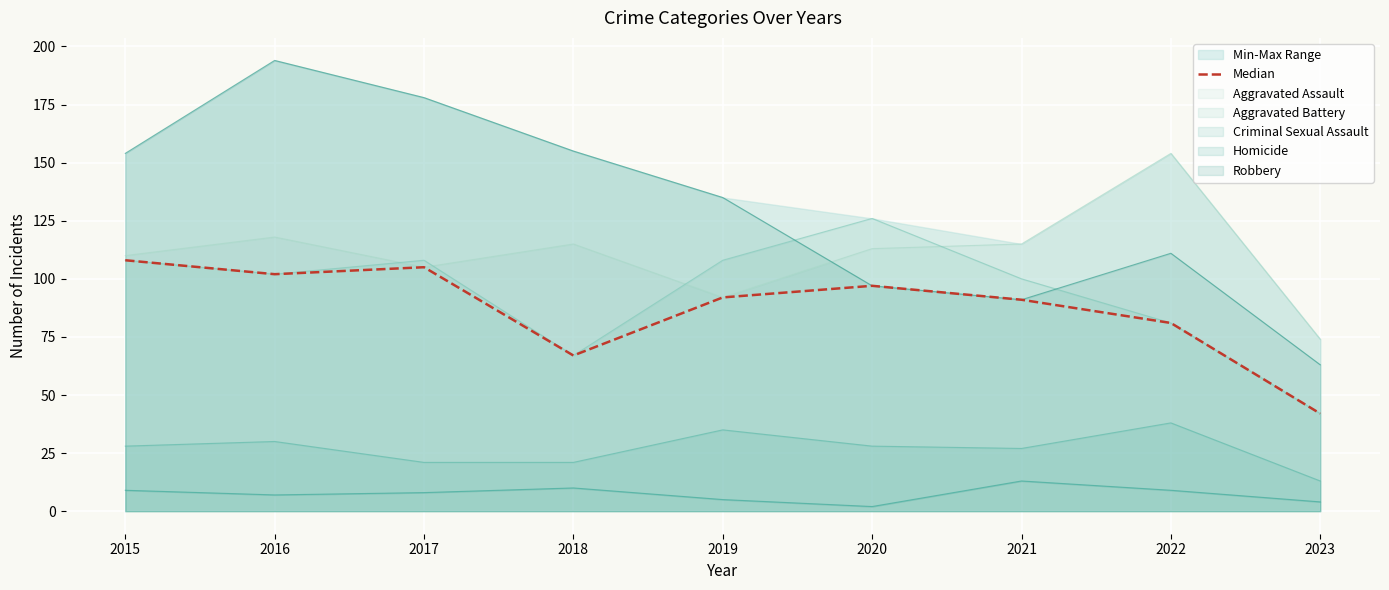

What is the sum of the values at 2019 and 2017?

197